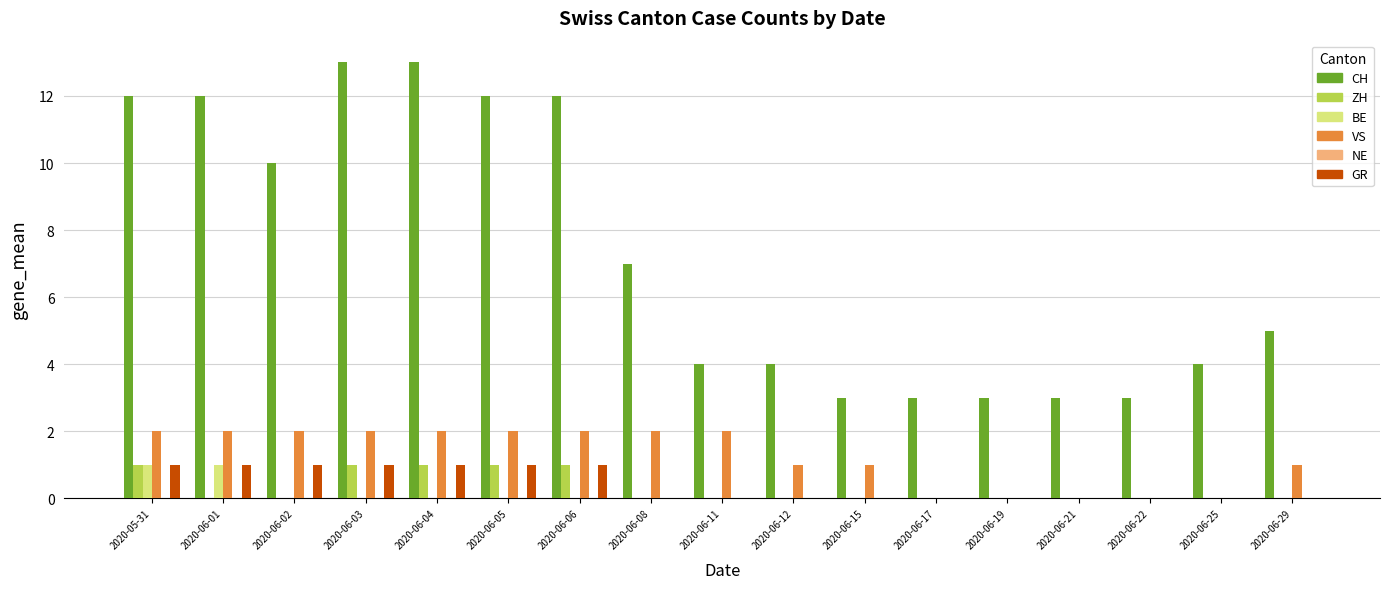

What is the sum of all GR values?

7